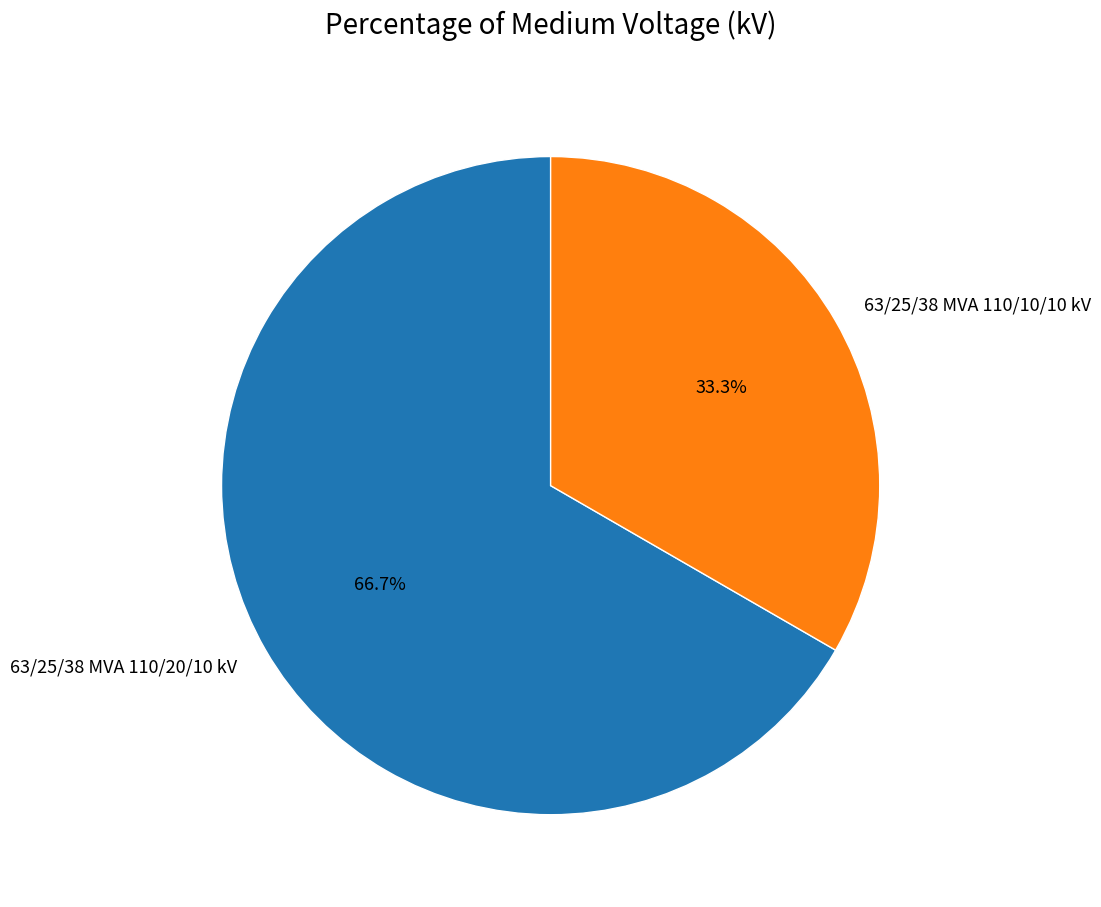

Which slice is the smallest?

63/25/38 MVA 110/10/10 kV